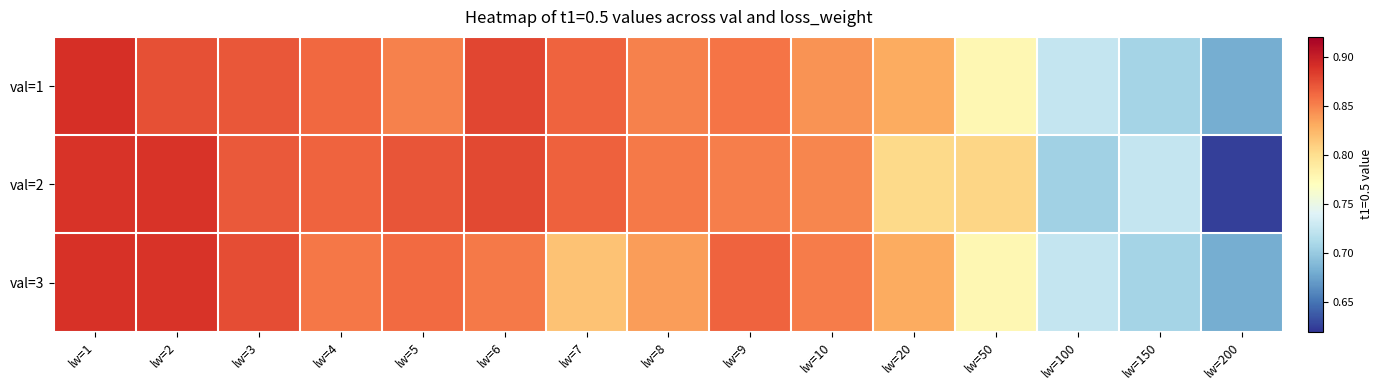

Rank the series by their average value, from highest to lowest.

val=1, val=2, val=3